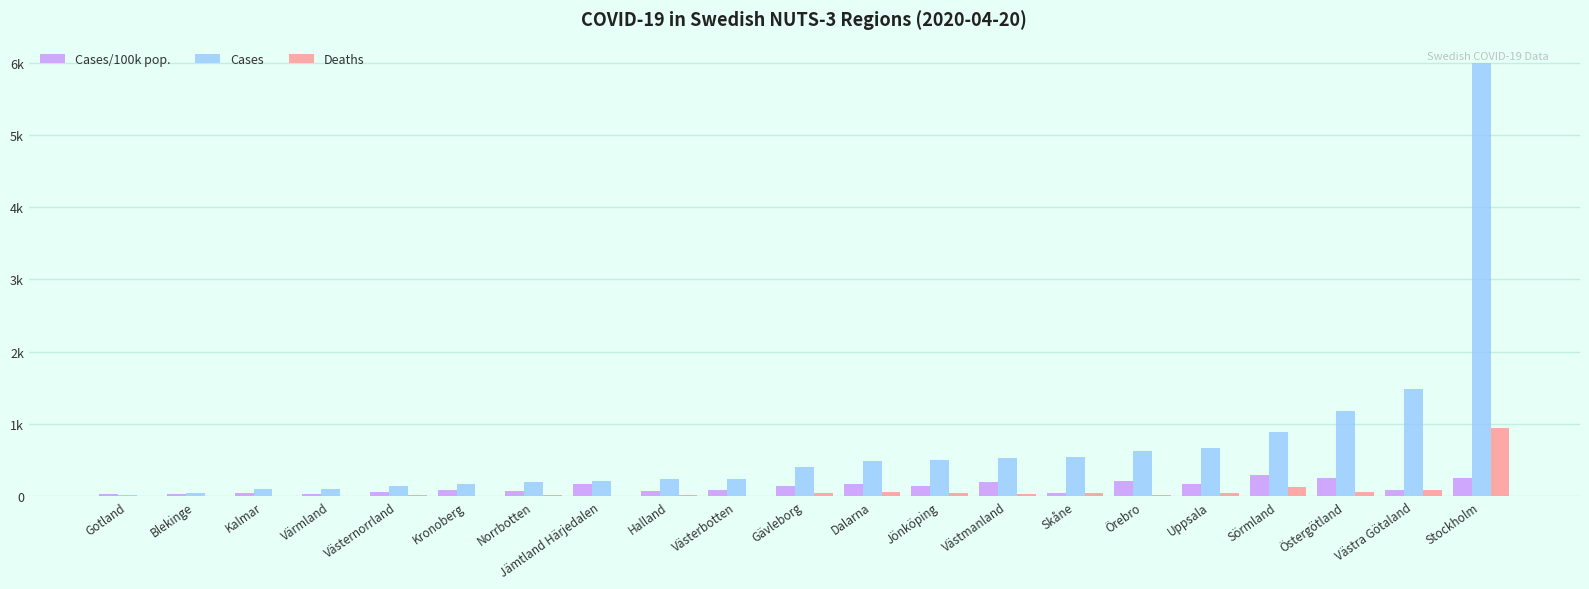

Reading left to right, list all the values displayed in this chart.

Cases/100k pop.: 31.8	26.9	39.9	37.2	56.7	86.9	77.6	162.8	72.2	88.7	143.0	170.5	138.9	191.4	39.8	206.7	173.8	297.1	252.2	85.6	252.1
Cases: 19.0	43.0	98.0	105.0	139.0	175.0	194.0	213.0	241.0	241.0	411.0	491.0	505.0	528.0	549.0	630.0	667.0	884.0	1174.0	1478.0	5992.0
Deaths: 1.0	2.0	6.0	3.0	17.0	9.0	18.0	1.0	23.0	10.0	39.0	63.0	39.0	30.0	43.0	22.0	41.0	128.0	58.0	83.0	944.0